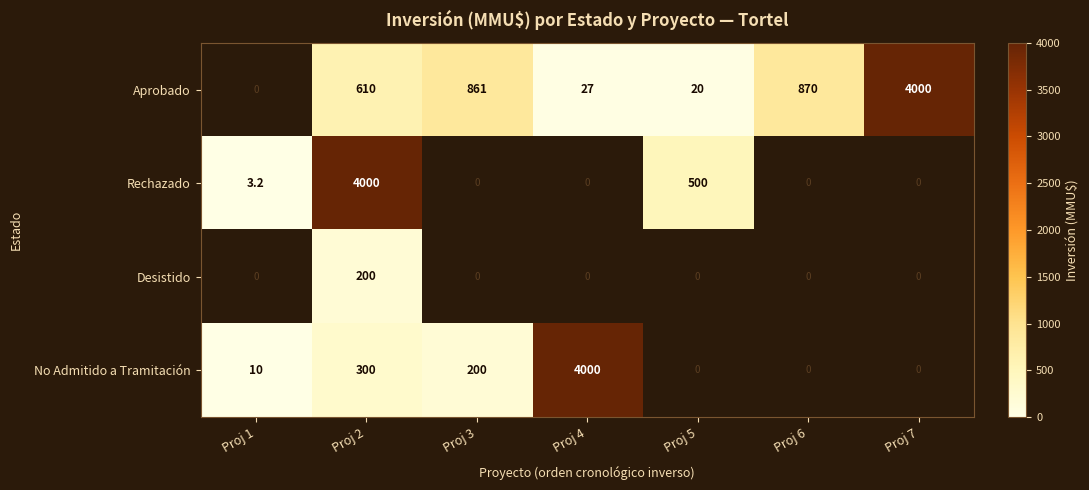

What is the difference between the Aprobado values at Proj 4 and Proj 5?

7.0